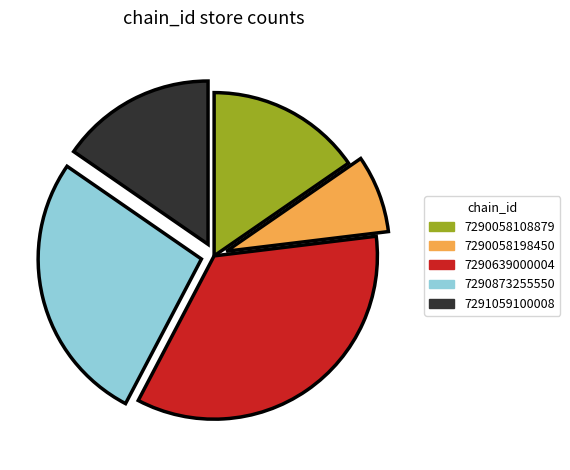

Count the number of slices in the pie.

5